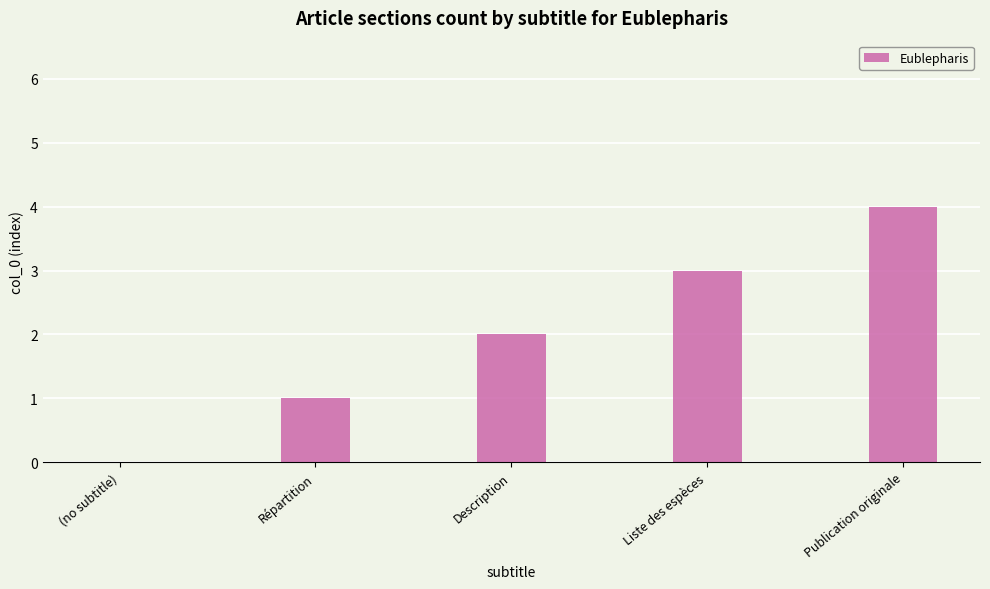

Approximately how many times larger is the value at Description compared to Publication originale?

0.5